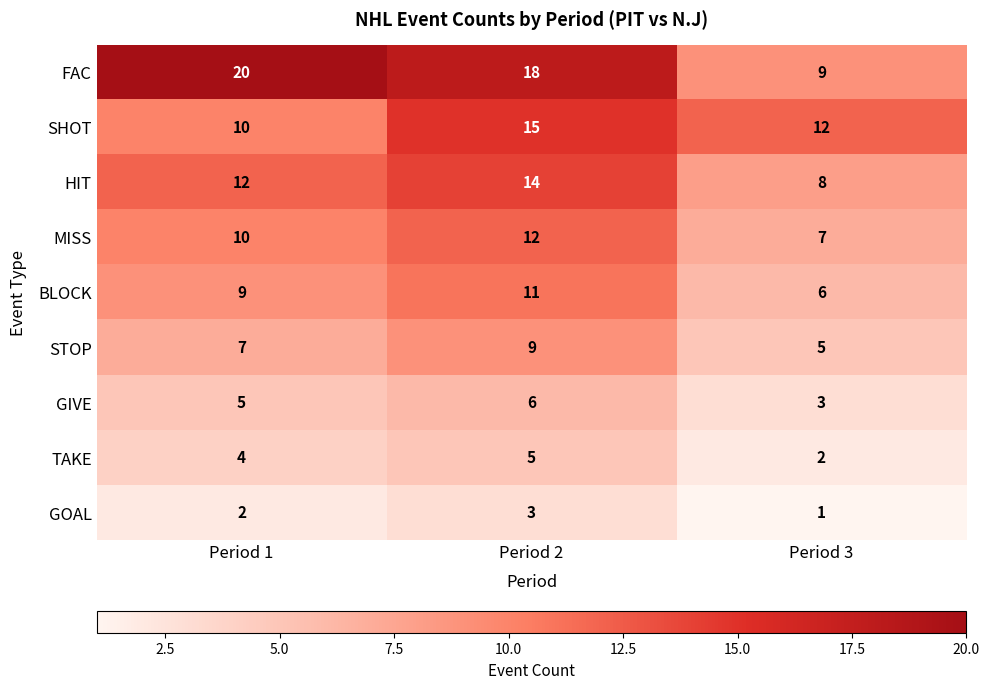

At which label does HIT reach its minimum?

Period 3